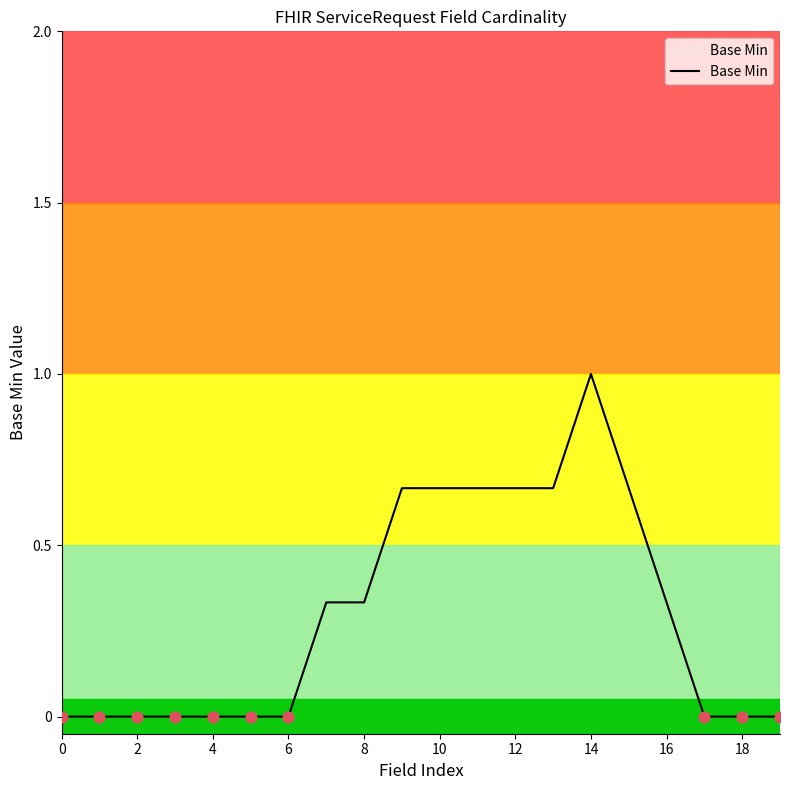

What is the maximum value shown in the chart?

1.0